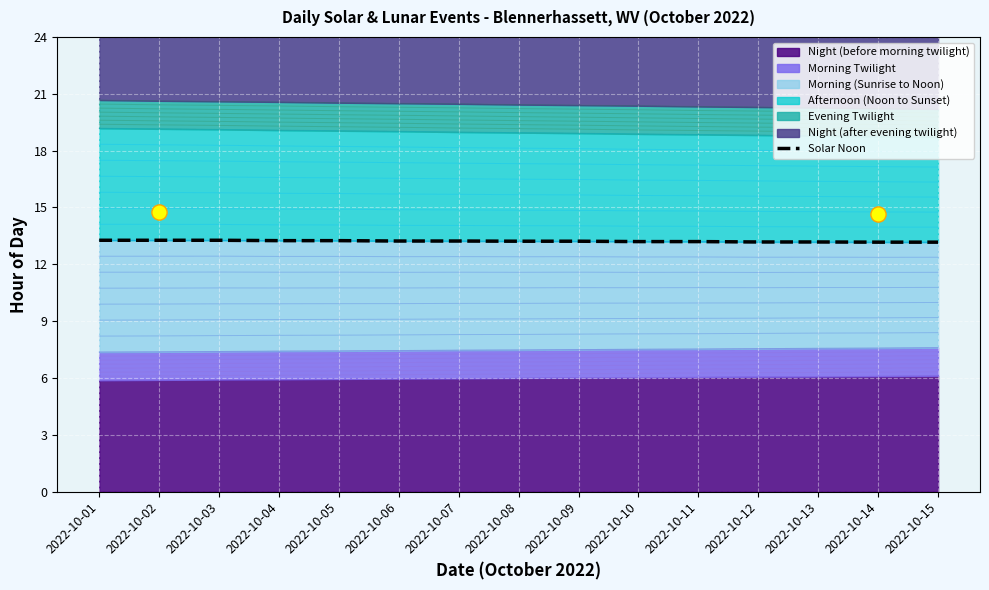

The Night (before morning twilight) series shows 3.5 at 2022-10-06. True or false?

False